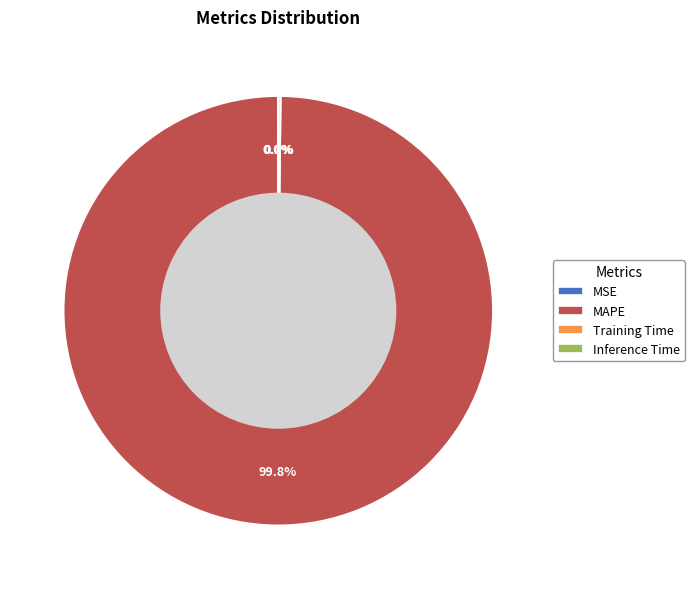

Is there any slice that represents more than half of the pie?

Yes